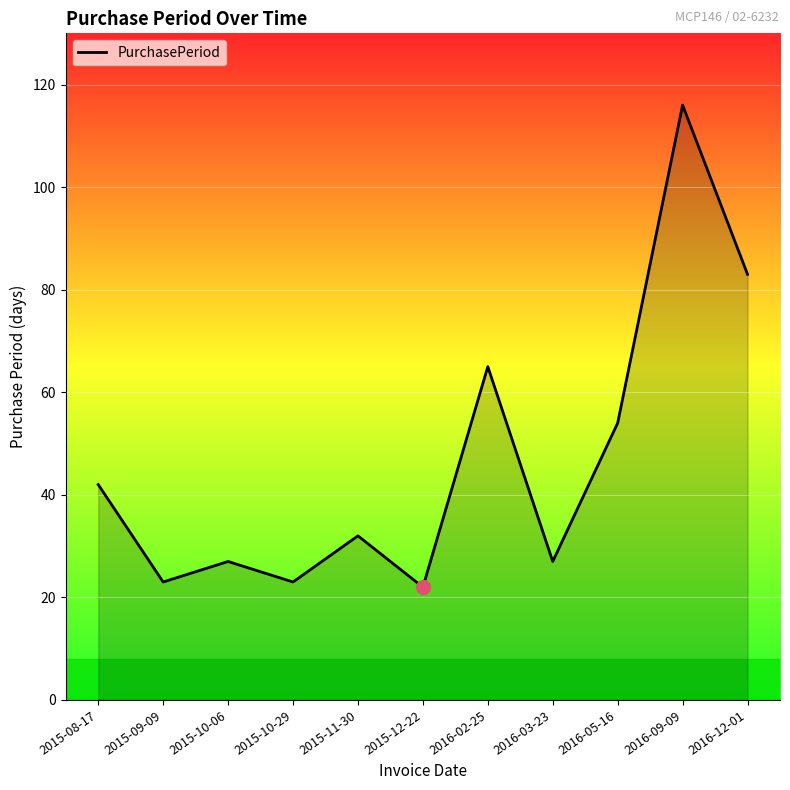

What is the greatest value displayed?

116